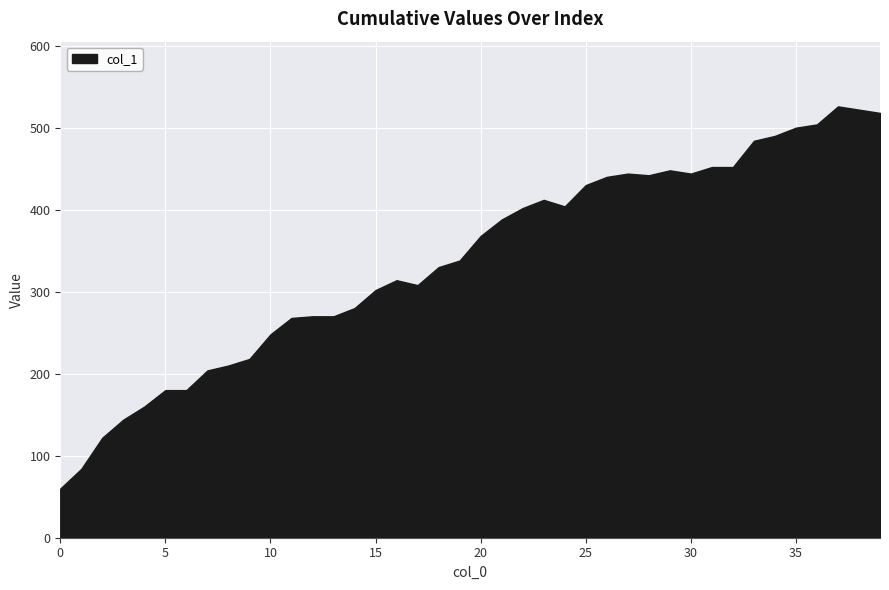

What is the difference between the maximum and minimum values?

466